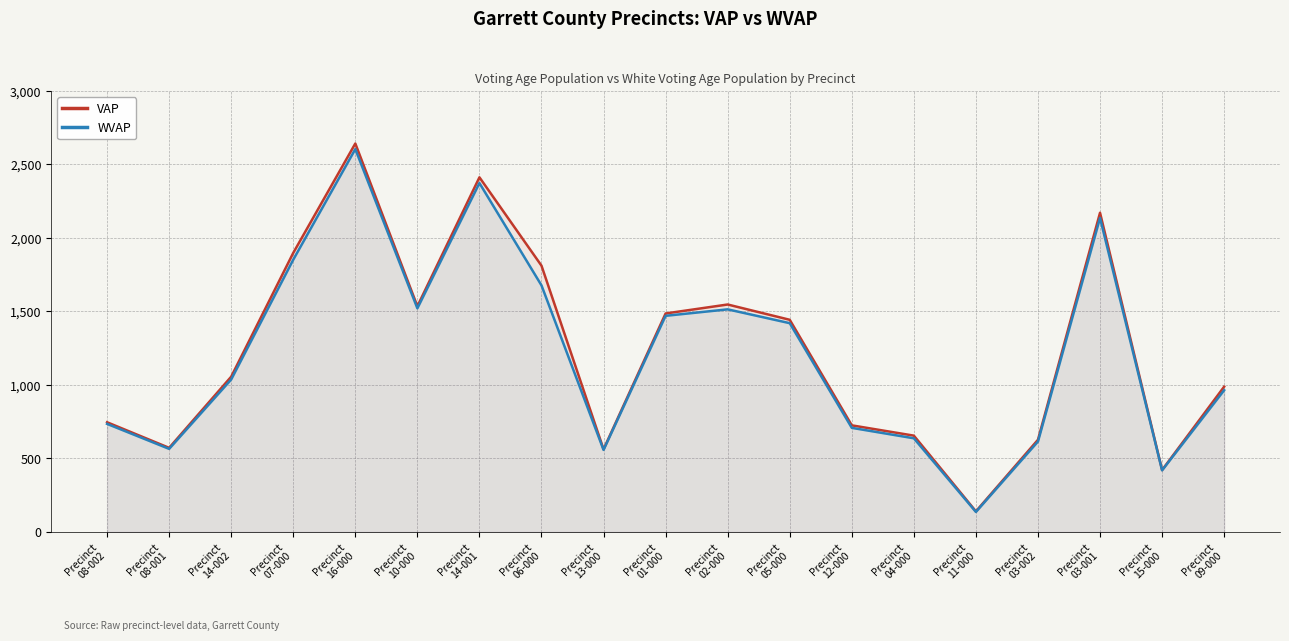

What is the maximum value shown in the chart?

2642